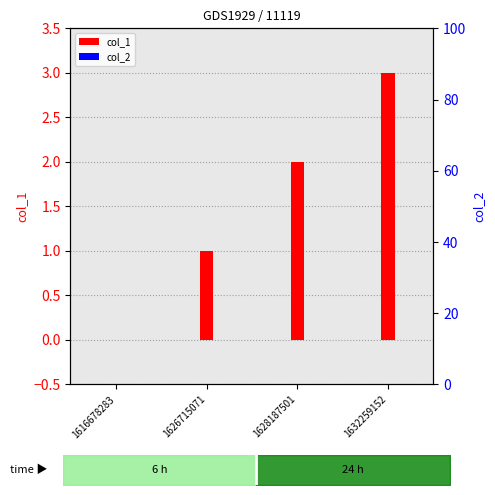

Reading left to right, what are all the values shown in this chart?

col_1: 1616678283=0	1626715071=1	1628187501=2	1632259152=3
col_2: 1616678283=0	1626715071=0	1628187501=0	1632259152=0